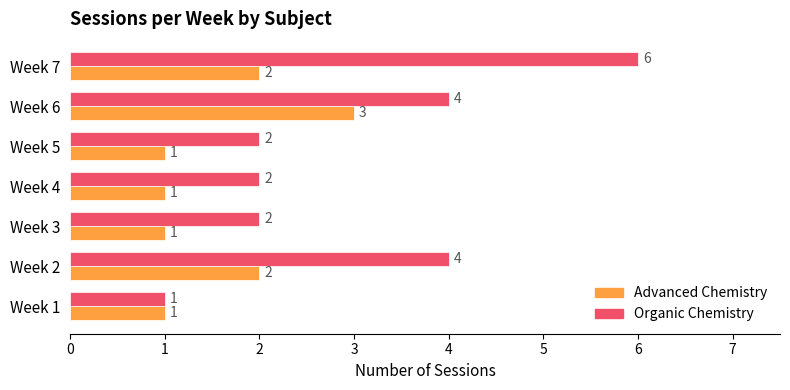

What is the total value across all series at Week 5?

3